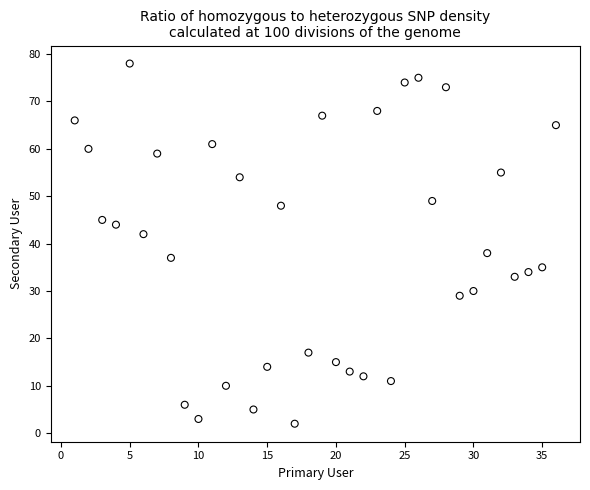

What is the range of X values (max minus min)?

35